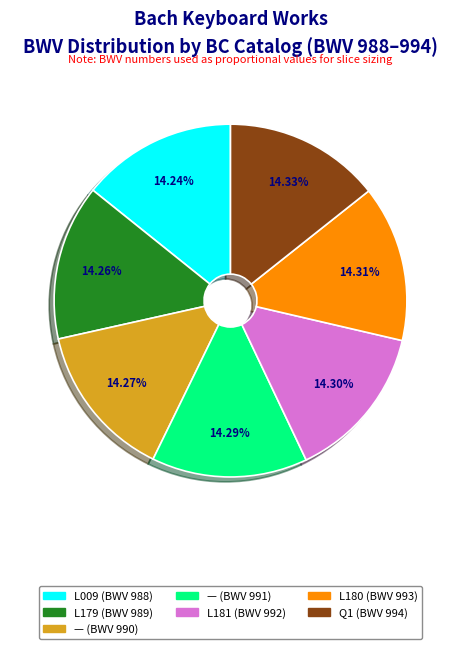

How many slices are in this pie chart?

7